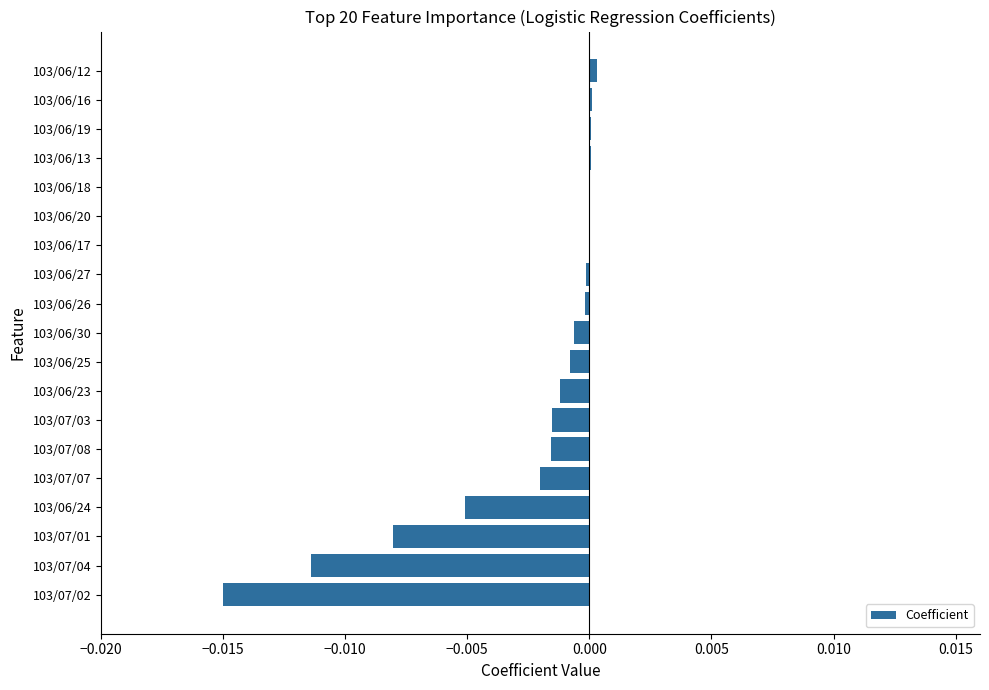

The chart shows a value of -0.0 at 103/06/25. True or false?

True